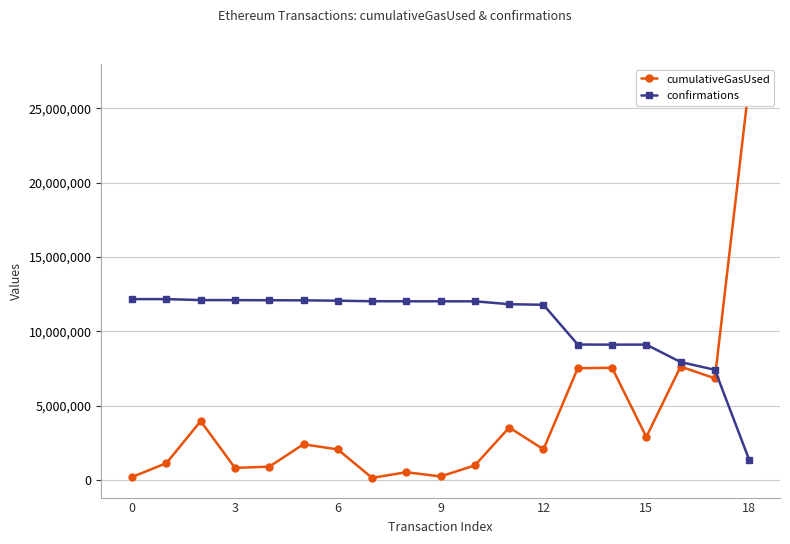

What is the average value of the confirmations series?

10559760